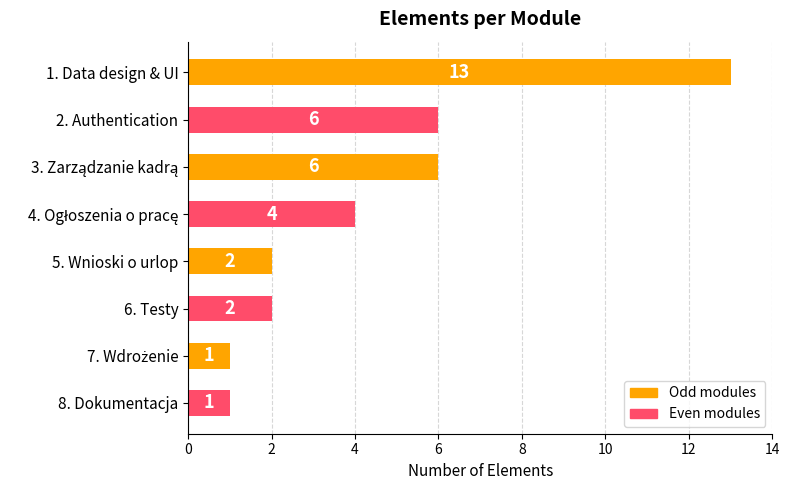

Which category has the highest value across all series?

1. Data design & UI